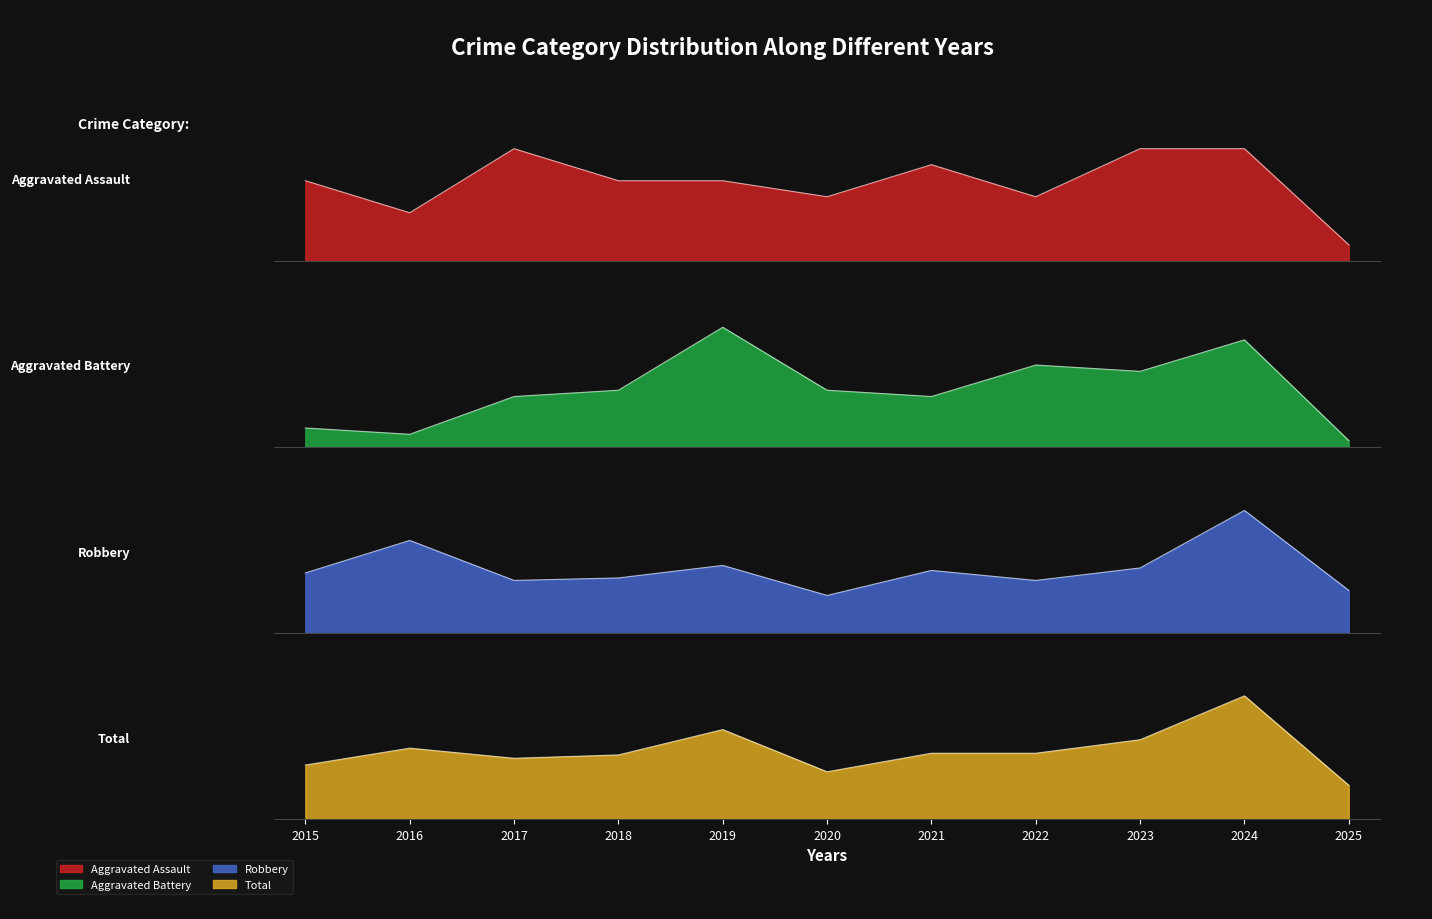

What is the greatest value displayed?

73